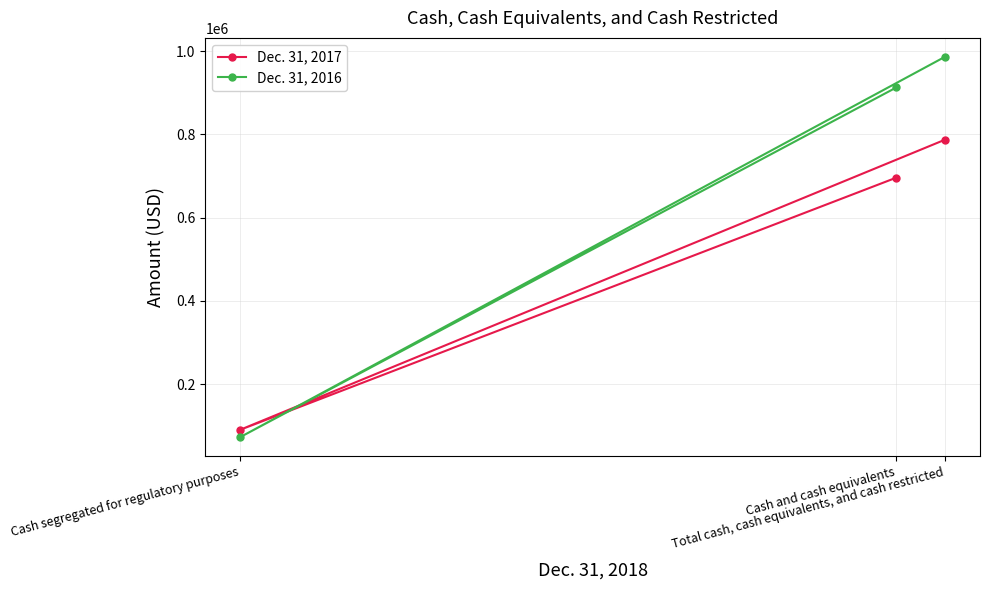

Which label corresponds to the largest value in the chart?

Total cash, cash equivalents, and cash restricted